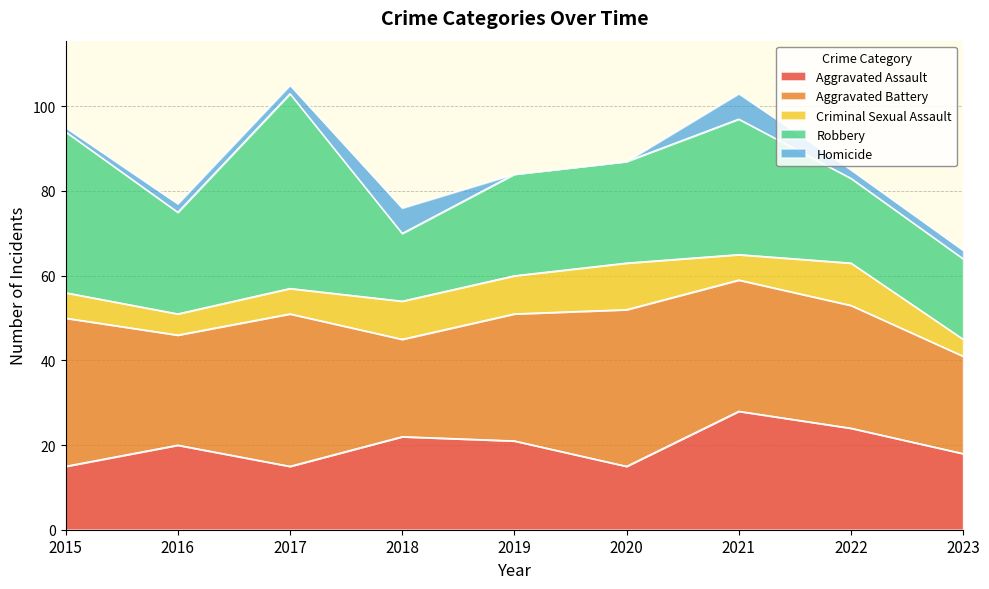

The Robbery series shows 38 at 2015. True or false?

True